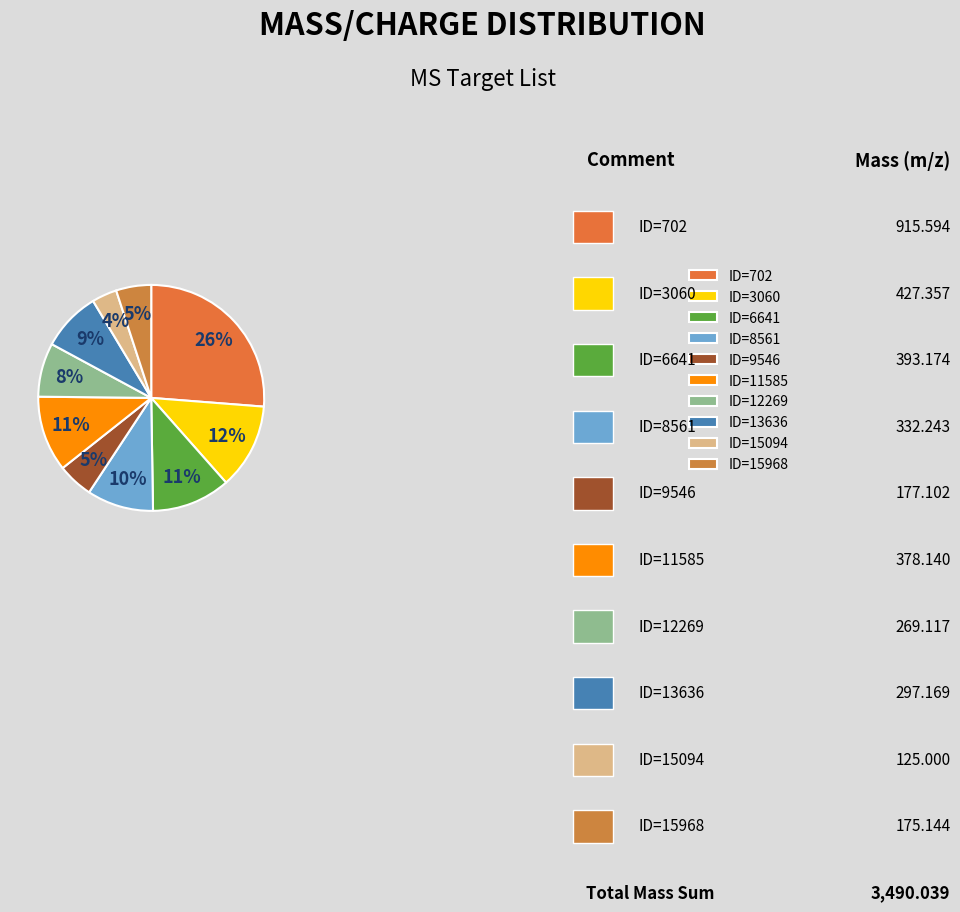

What percentage is the ID=6641 slice, to the nearest percent?

11%